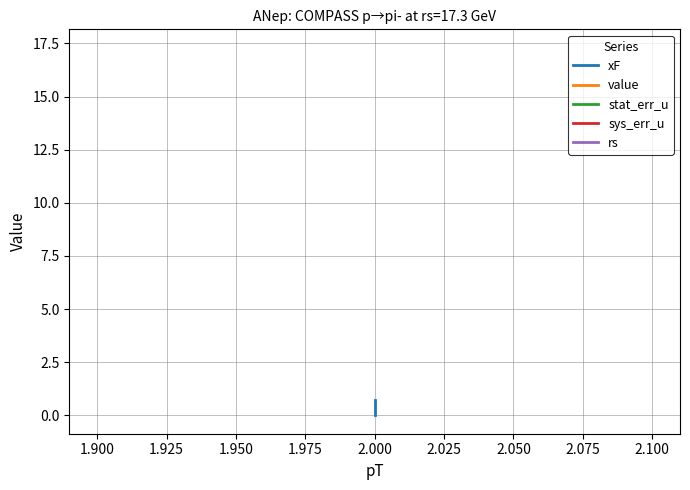

At which category is the sum across all series the highest?

2.000